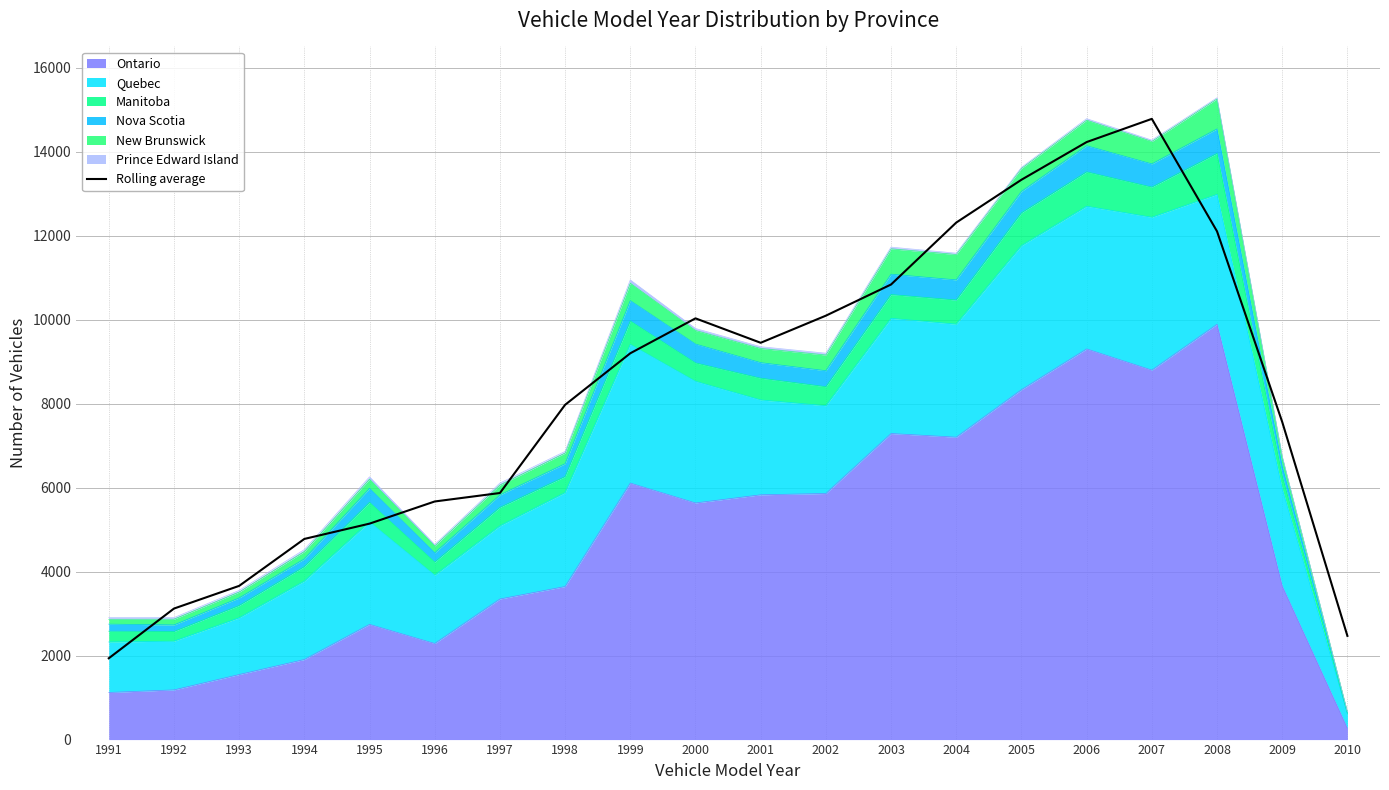

What is the maximum value shown in the chart?

14781.3